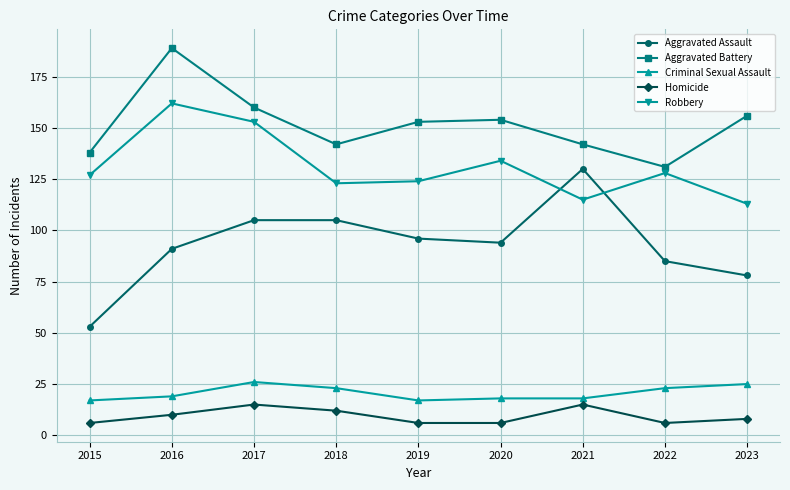

What is the difference between the Robbery values at 2017 and 2019?

29